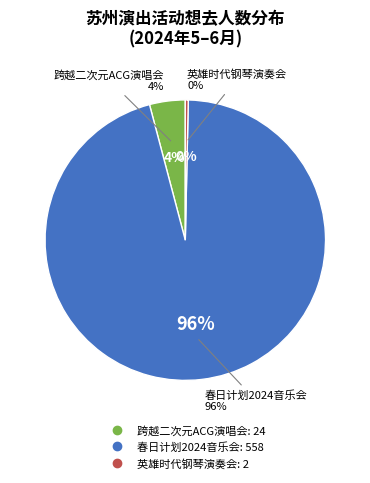

What is the change in value from 苏州·跨越二次元ACG神级动漫世界巡回演唱会 to 苏州·英雄时代2024哈瓦西钢琴演奏会?

-22